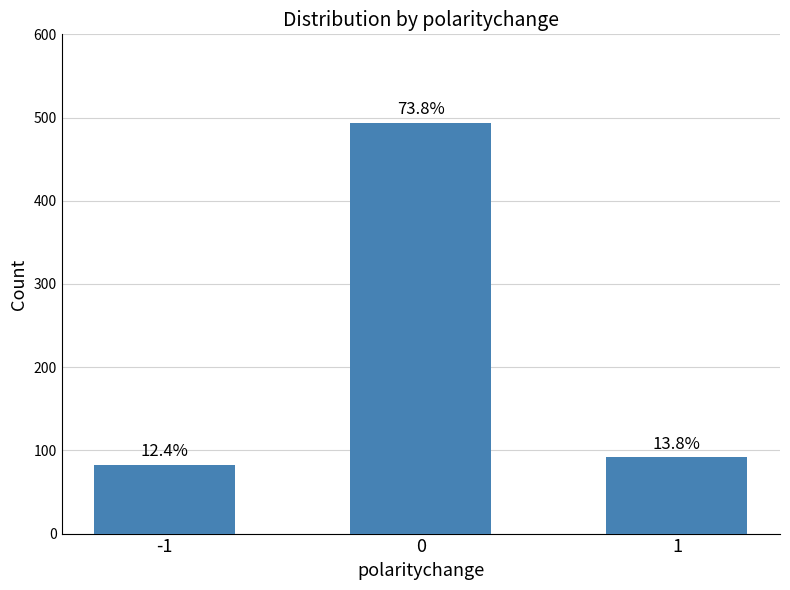

What is the difference between the maximum and minimum values?

411